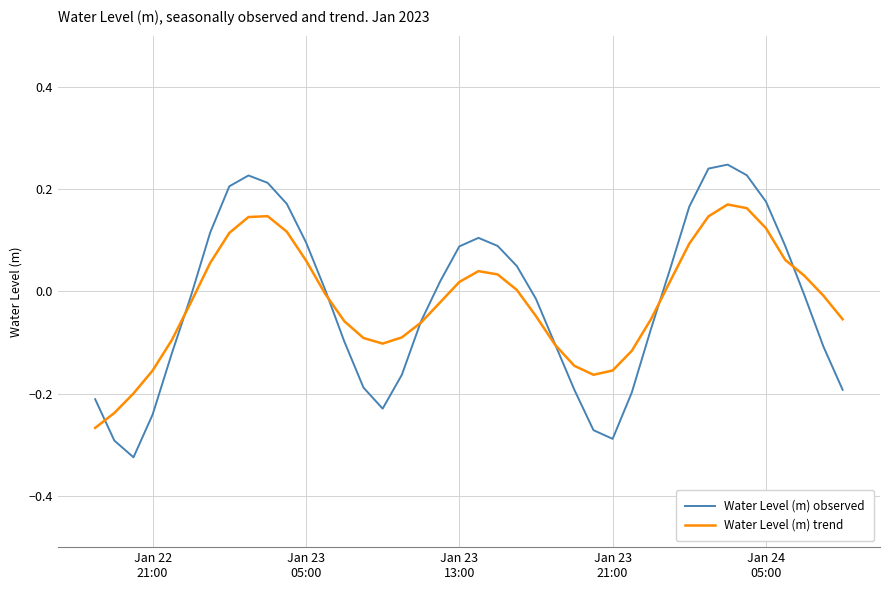

Rank the series by their maximum value, from highest to lowest.

Water Level (m) observed, Water Level (m) trend